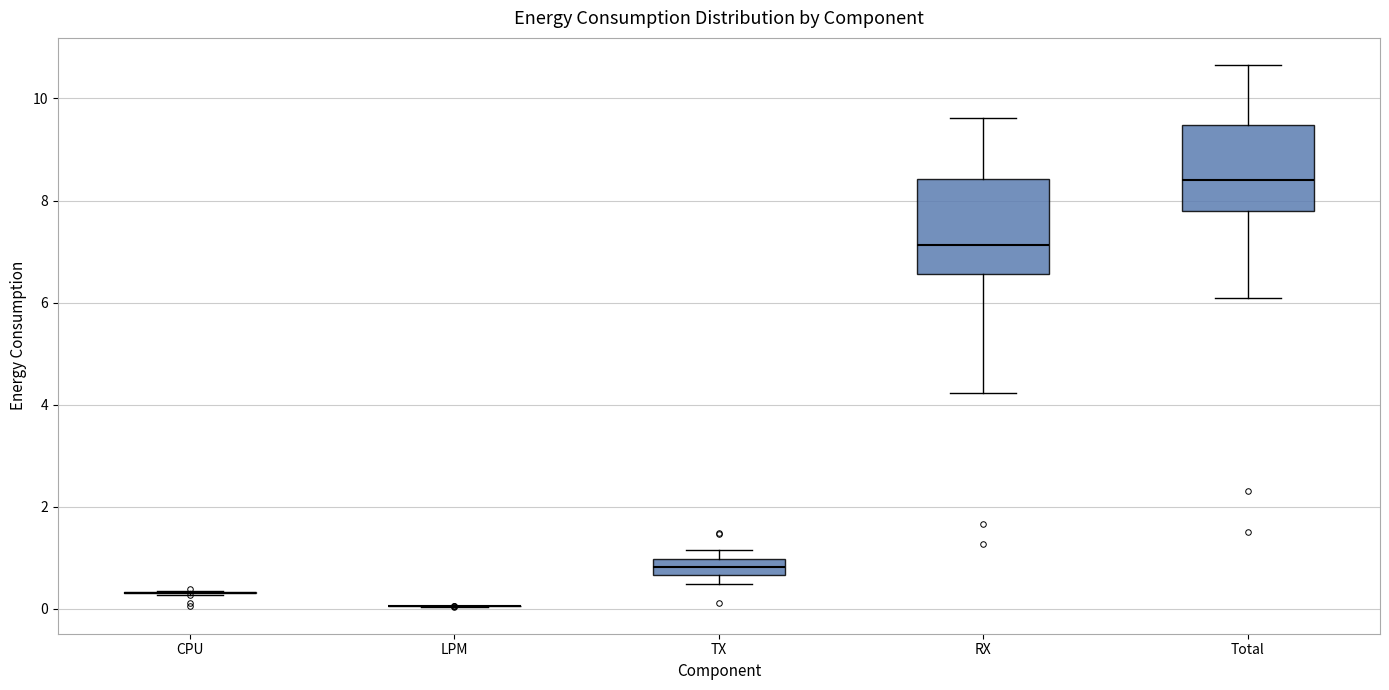

Reading left to right, transcribe this box plot: for each box, give where its median line is, the range the box spans, and where its two whiskers end, as read against the y-axis. The values are not printed on the chart, so give them approximately, as read against the axis.

CPU: box collapsed to a line at 0.4, whiskers 0.2 to 0.4
LPM: box collapsed to a line at 0.0, whiskers 0.0 to 0.0
TX: median 0.8, box 0.6 to 1.0, whiskers 0.4 to 1.2
RX: median 7.2, box 6.6 to 8.4, whiskers 4.2 to 9.6
Total: median 8.4, box 7.8 to 9.4, whiskers 6.0 to 10.6